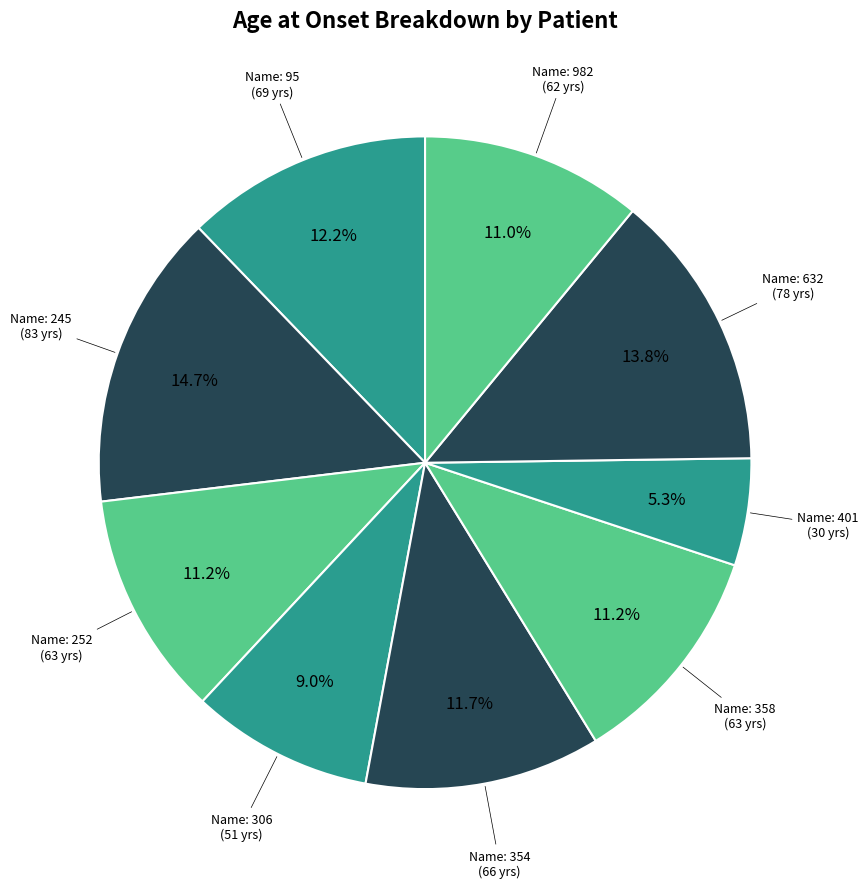

How many segments does this pie chart have?

9